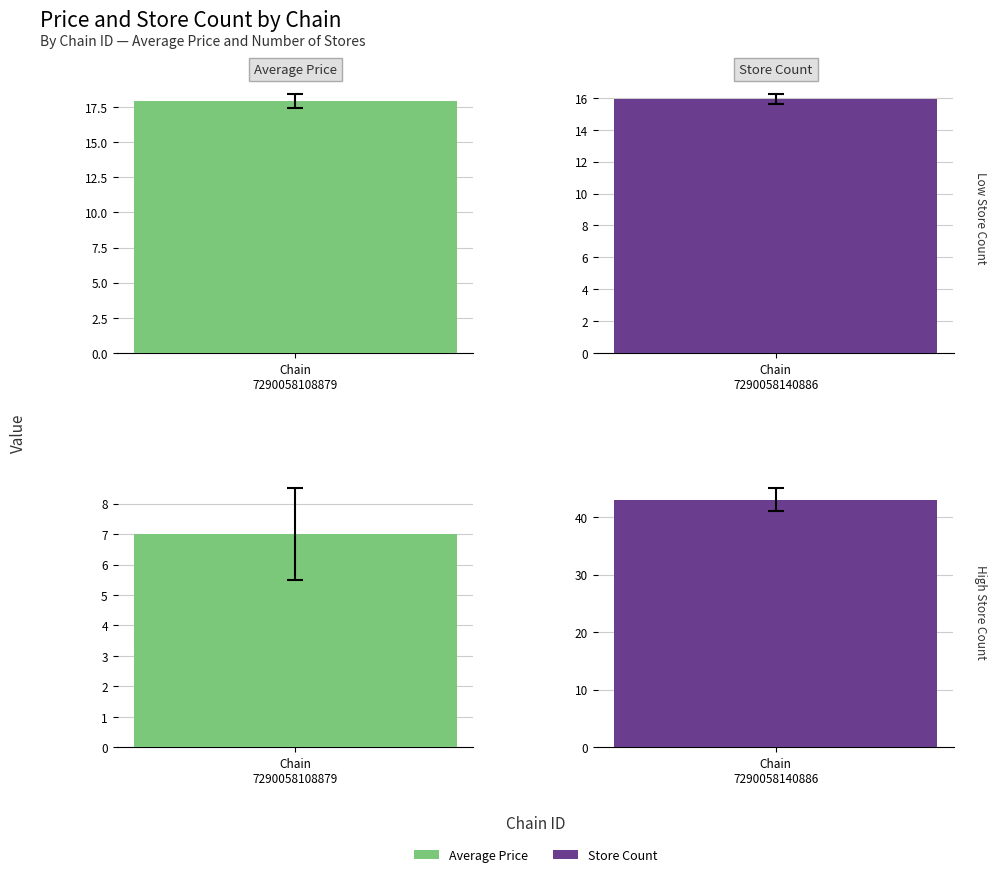

The value of Average Price at 1 is 8.0. True or false?

False